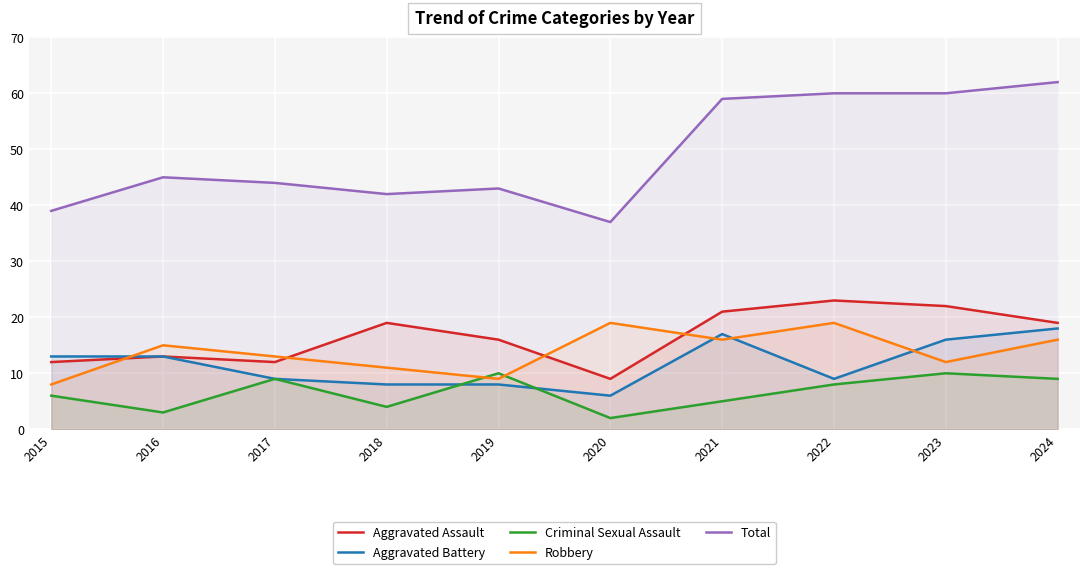

True or false: Aggravated Assault and Total intersect in this chart.

False